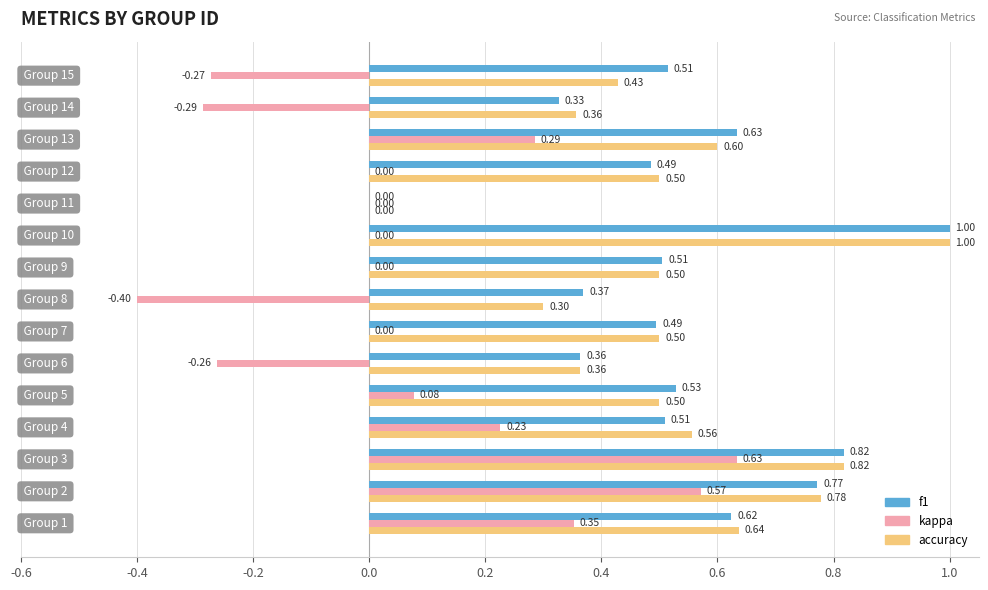

What is the sum of all kappa values?

0.9